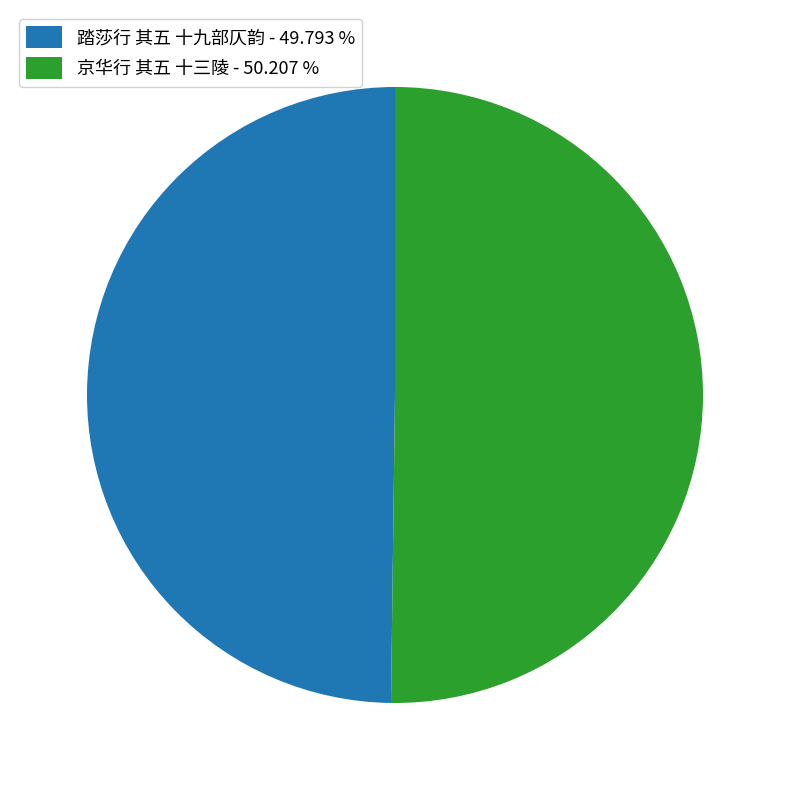

Do 踏莎行 其五 十九部仄韵 - 49.793 % and 京华行 其五 十三陵 - 50.207 % together represent more than half of the pie?

Yes